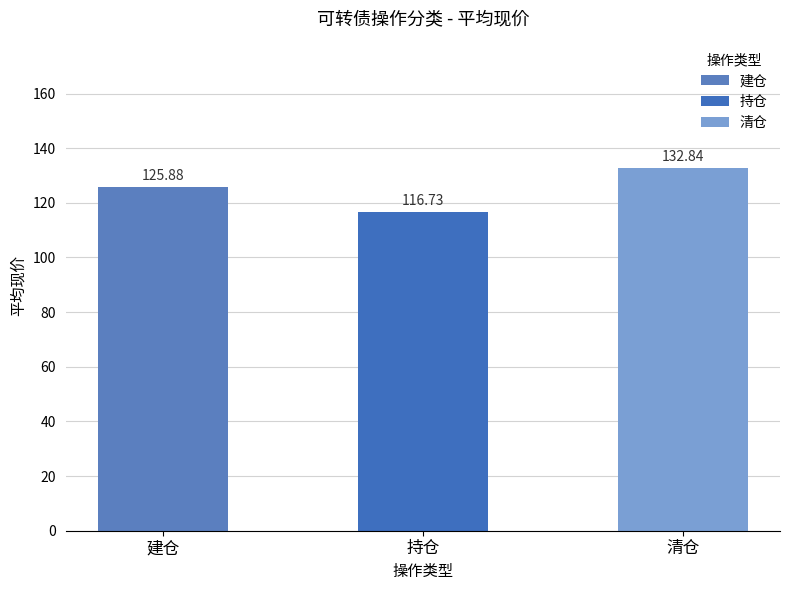

Which label corresponds to the largest value in the chart?

清仓